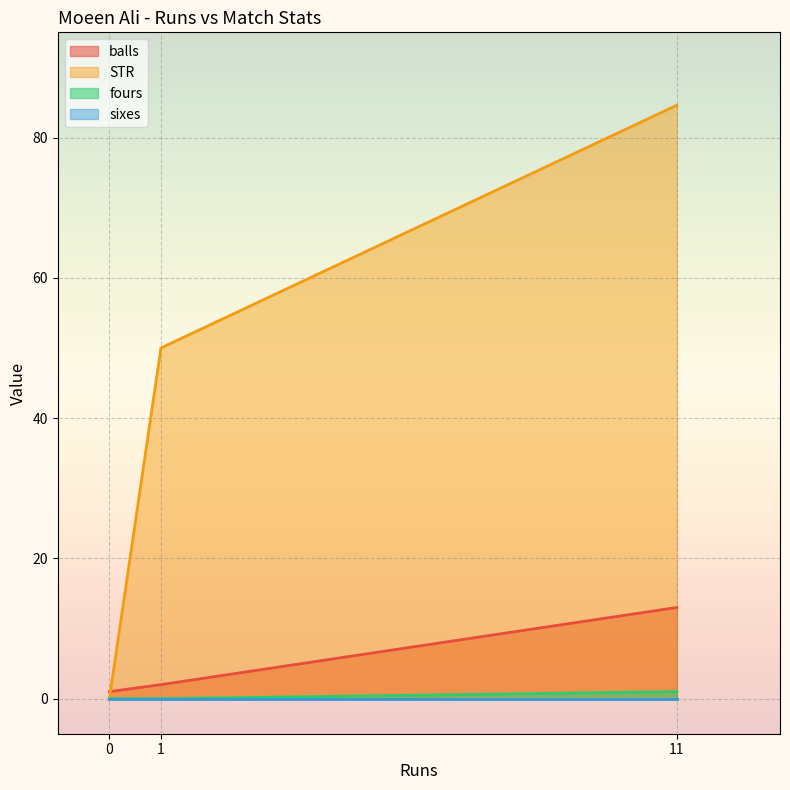

What is the difference between the maximum and minimum values in the balls series?

12.0